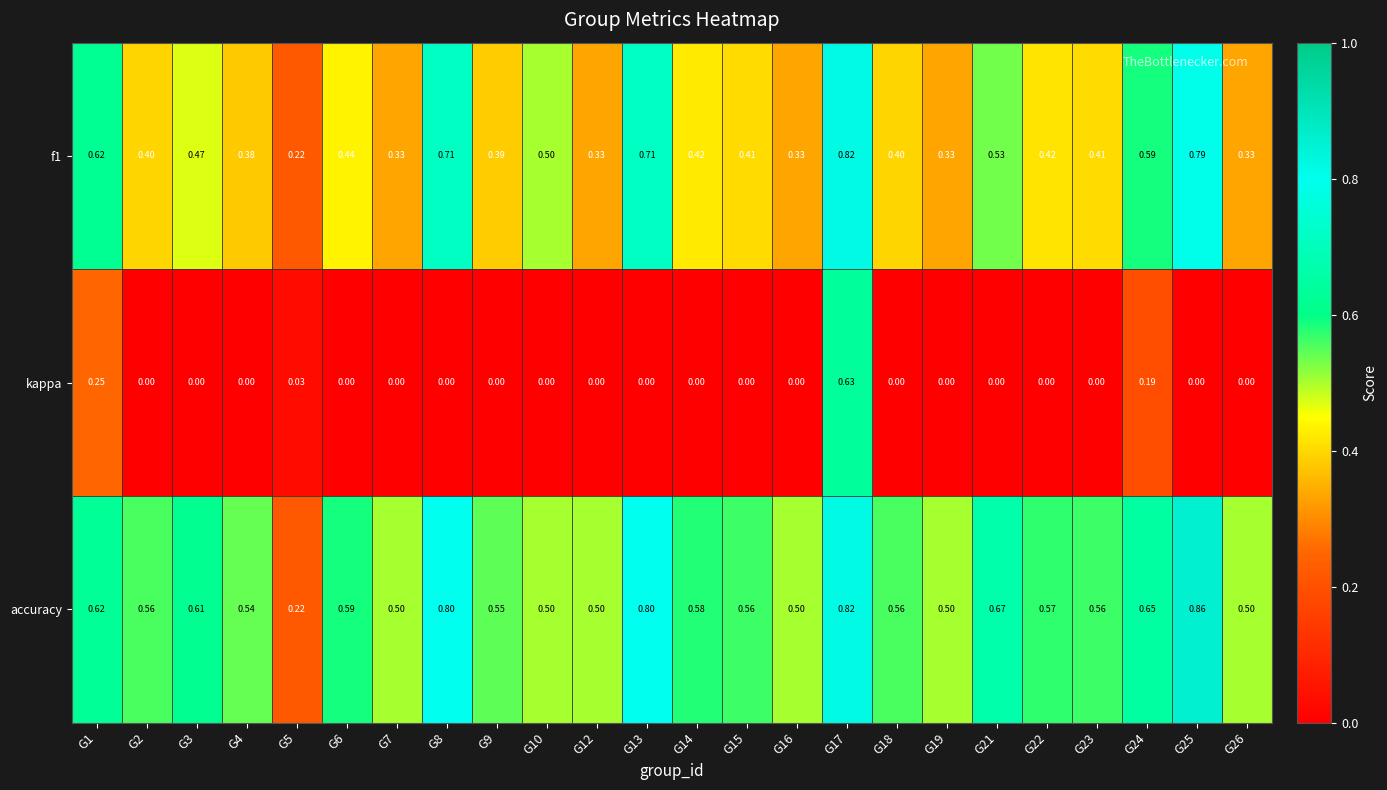

Which series has the largest range (max minus min)?

accuracy